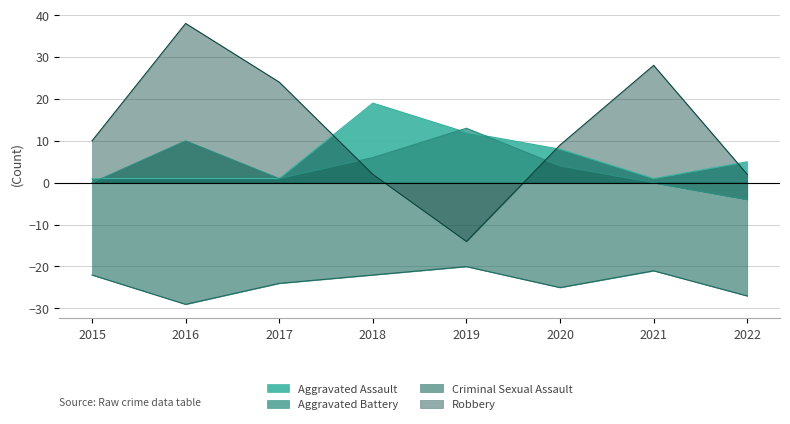

Reading right to left, list all the values displayed in this chart.

Aggravated Assault: 2022=5.0	2021=1.0	2020=8.0	2019=12.0	2018=19.0	2017=1.0	2016=1.0	2015=1.0
Aggravated Battery: 2022=-4.0	2021=-0.0	2020=4.0	2019=13.0	2018=6.0	2017=1.0	2016=10.0	2015=-0.0
Criminal Sexual Assault: 2022=-27.0	2021=-21.0	2020=-25.0	2019=-20.0	2018=-22.0	2017=-24.0	2016=-29.0	2015=-22.0
Robbery: 2022=2.0	2021=28.0	2020=9.0	2019=-14.0	2018=2.0	2017=24.0	2016=38.0	2015=10.0